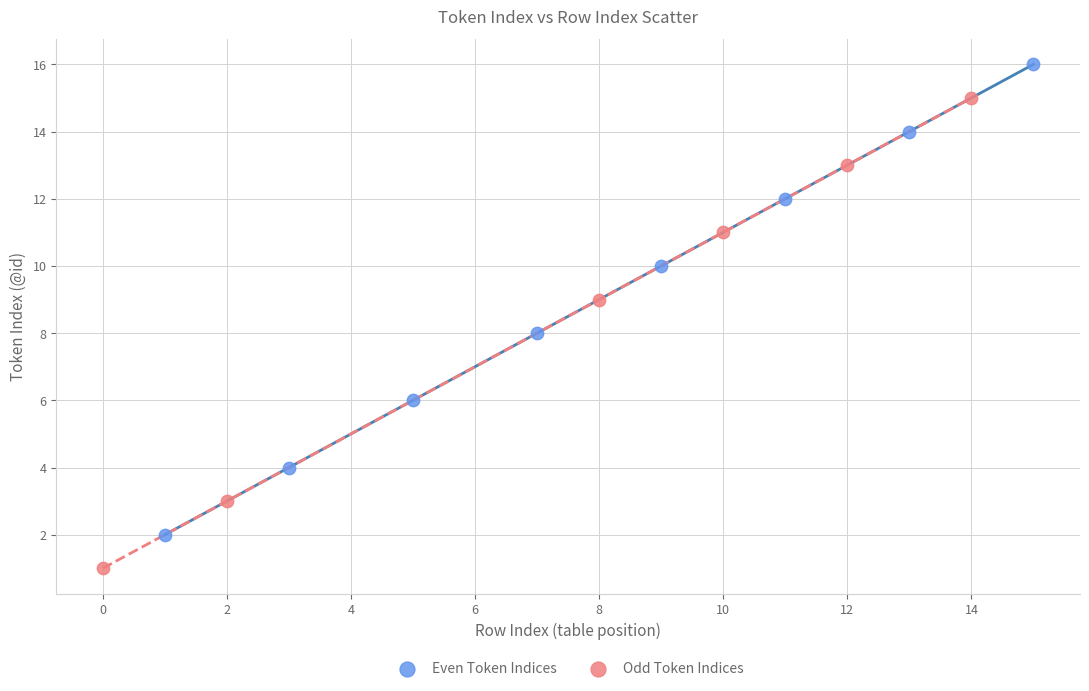

Which series reaches the maximum Y coordinate?

Even Token Indices